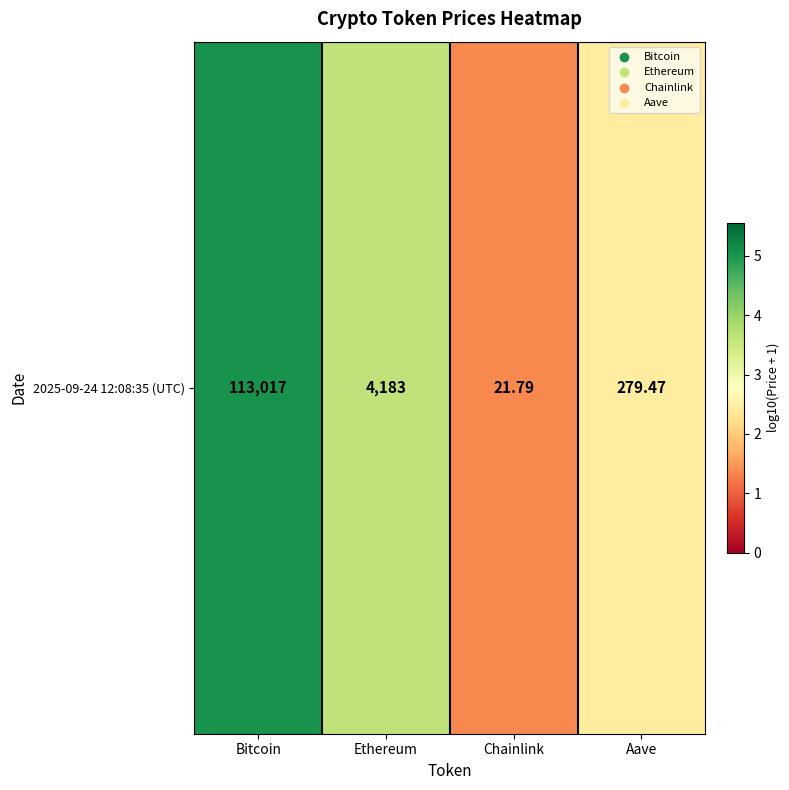

Reading left to right, extract all data points from this chart.

5.1	3.6	1.4	2.4